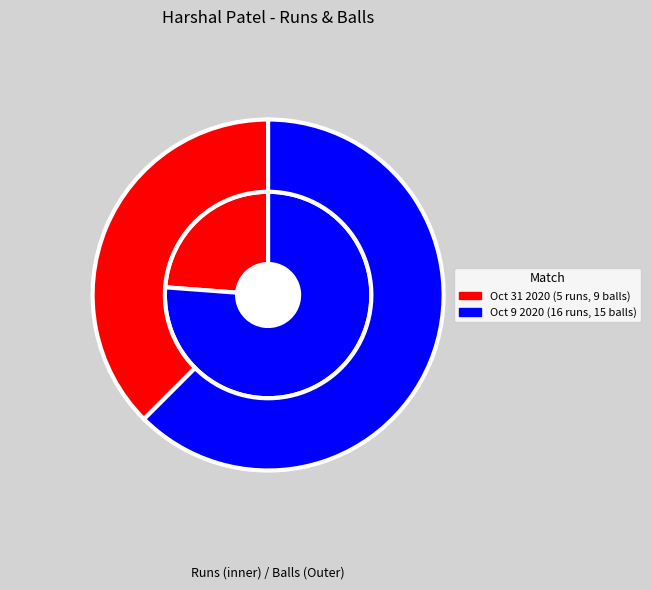

Is runs the majority of the pie?

No